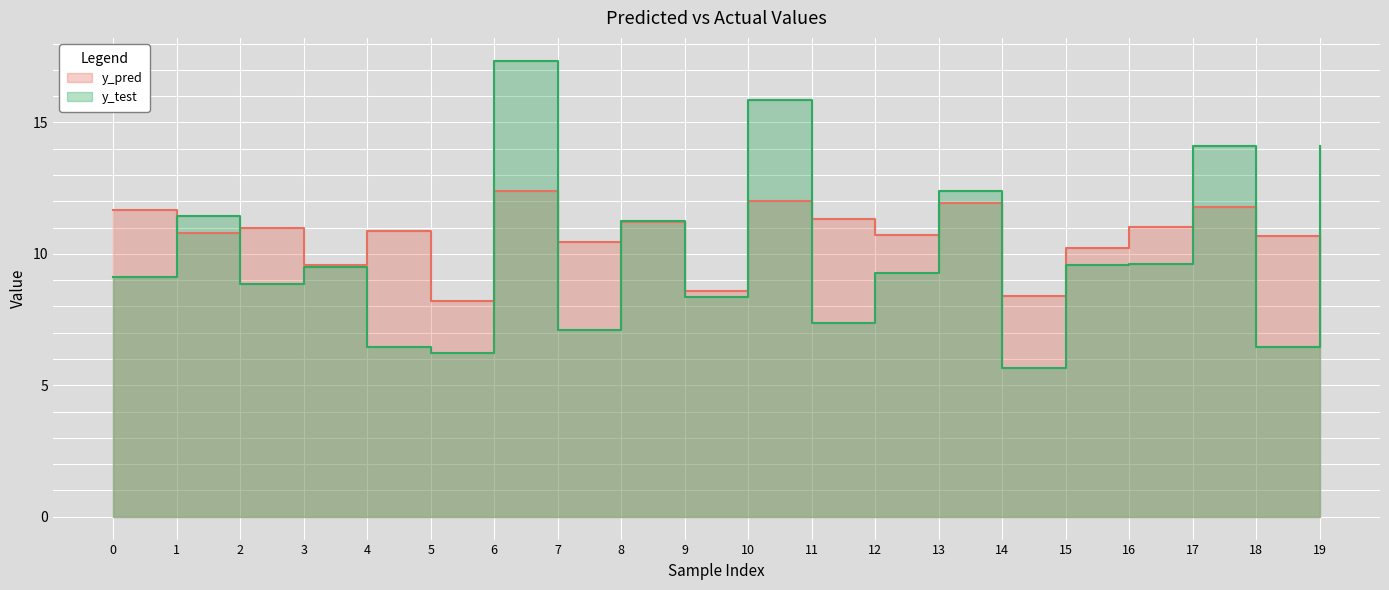

Reading right to left, transcribe all the data shown in this chart.

y_pred: 19=10.0	18=10.7	17=11.8	16=11.0	15=10.2	14=8.4	13=11.9	12=10.7	11=11.3	10=12.0	9=8.6	8=11.2	7=10.5	6=12.4	5=8.2	4=10.9	3=9.6	2=11.0	1=10.8	0=11.7
y_test: 19=14.1	18=6.5	17=14.1	16=9.6	15=9.6	14=5.7	13=12.4	12=9.3	11=7.4	10=15.8	9=8.4	8=11.2	7=7.1	6=17.3	5=6.2	4=6.5	3=9.5	2=8.9	1=11.5	0=9.1